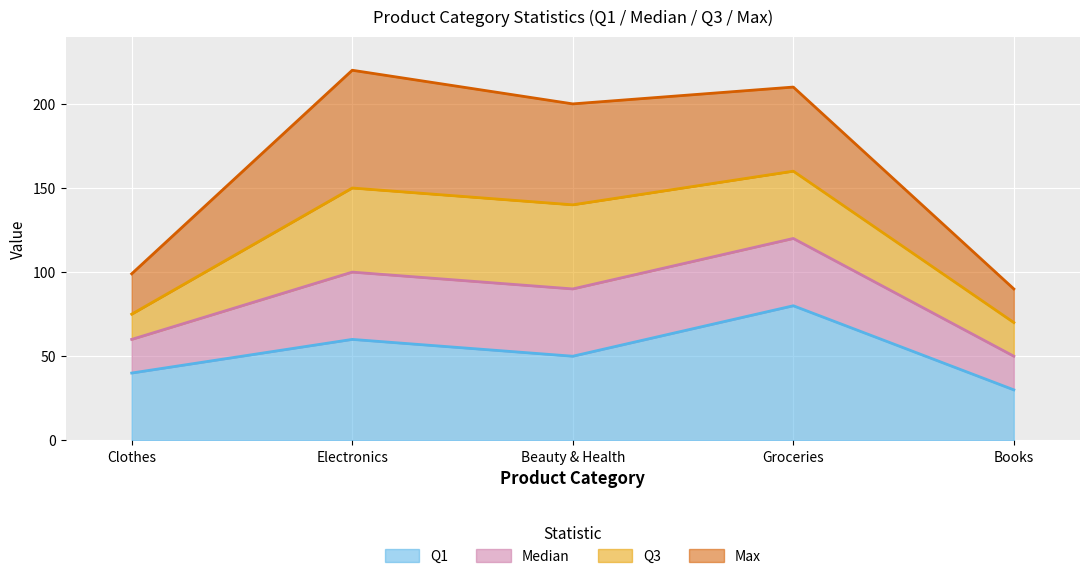

Which category has the lowest value in the Max series?

Books